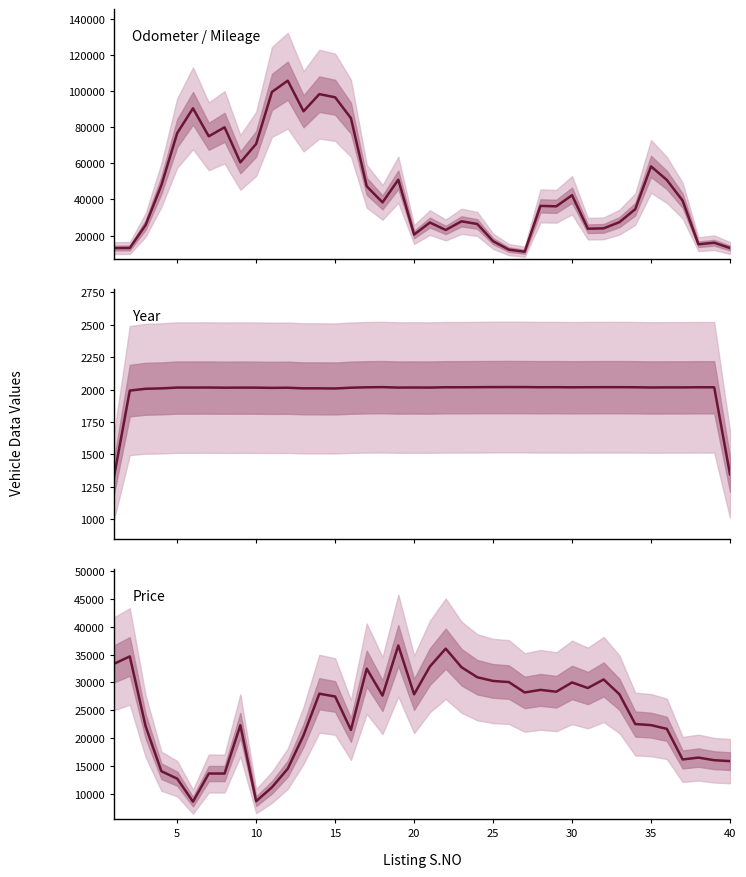

At how many categories does at least one series exceed 102886?

1